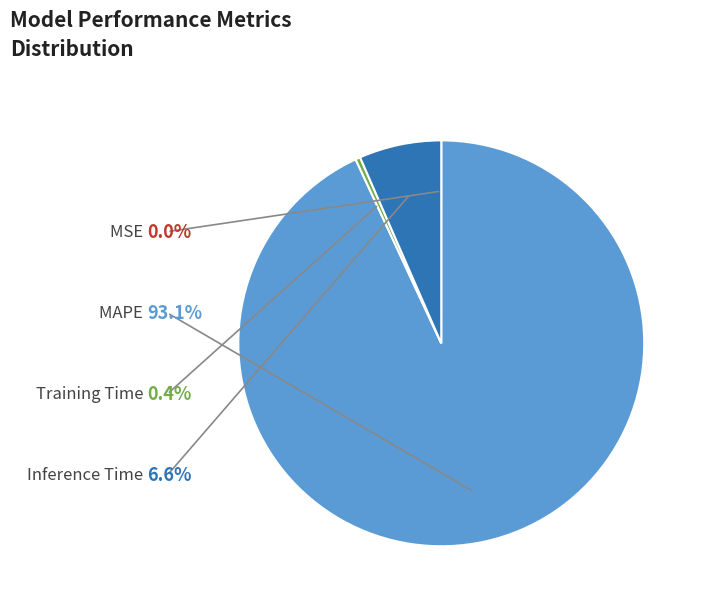

To the nearest percent, what is the difference between the largest and smallest slice percentages?

93%